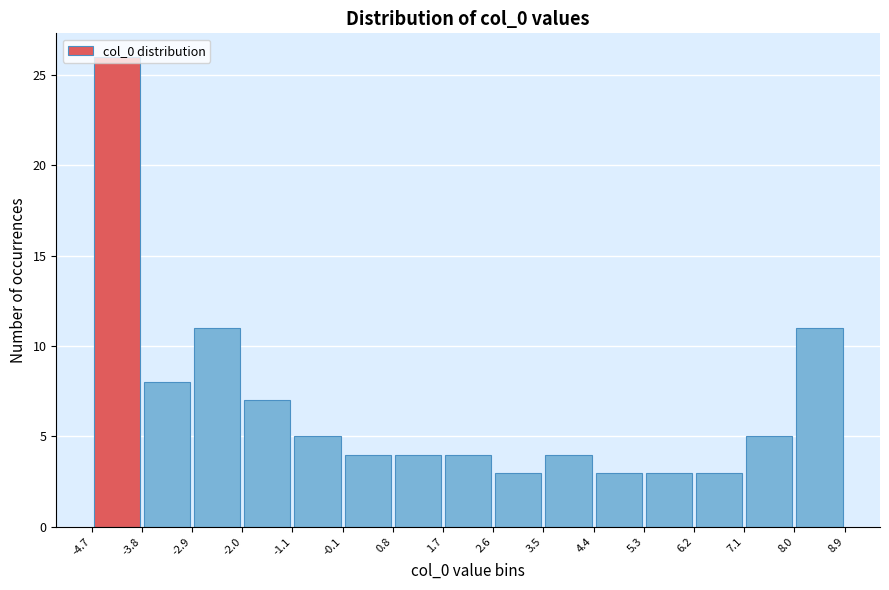

Reading left to right, transcribe this chart: for each bar, give the range it covers on the x-axis and its height. The values are not printed on the chart, so give them approximately, as read against the axis.

-4.7 to -3.8: 26
-3.8 to -2.9: 8
-2.9 to -2.0: 11
-2.0 to -1.1: 7
-1.1 to -0.1: 5
-0.1 to 0.8: 4
0.8 to 1.7: 4
1.7 to 2.6: 4
2.6 to 3.5: 3
3.5 to 4.4: 4
4.4 to 5.3: 3
5.3 to 6.2: 3
6.2 to 7.1: 3
7.1 to 8.0: 5
8.0 to 8.9: 11